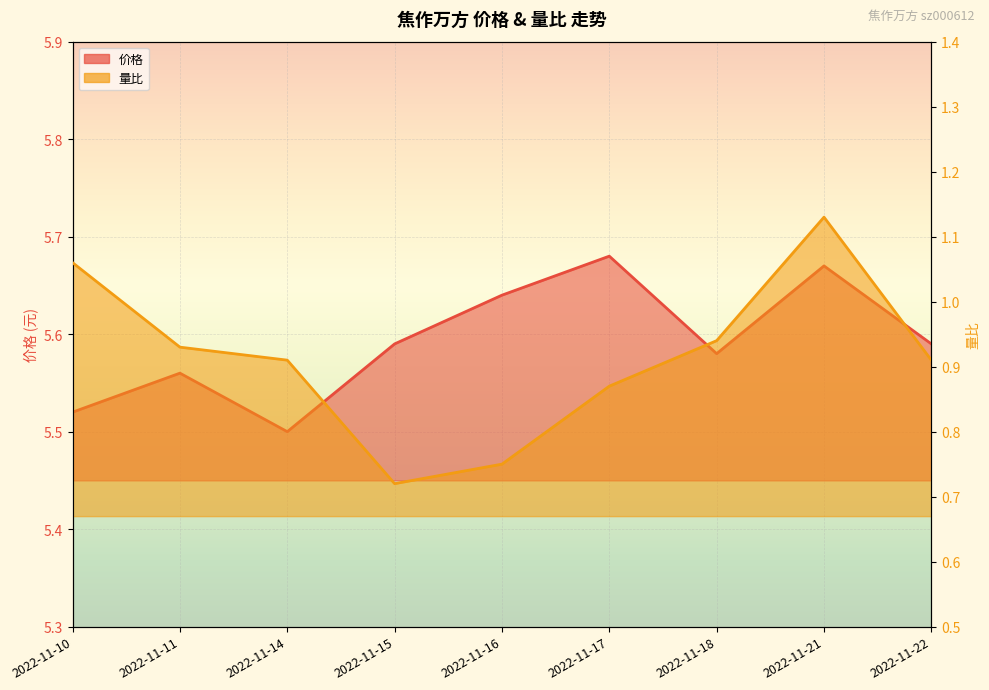

What is the average value of the 价格 series?

5.6